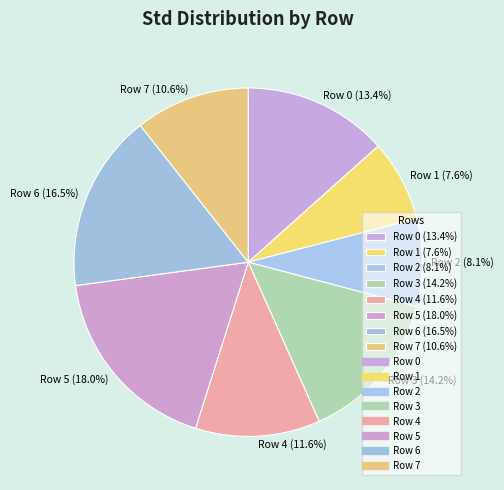

Is there a majority slice in this chart?

No